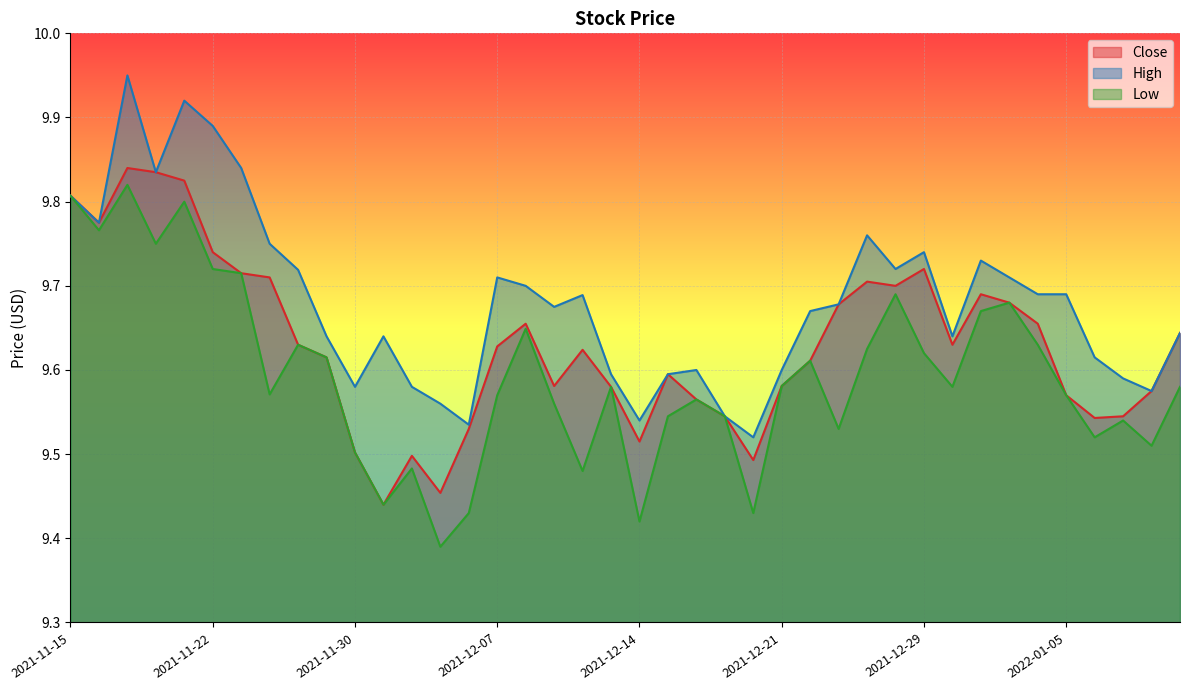

What is the maximum value for High?

9.9